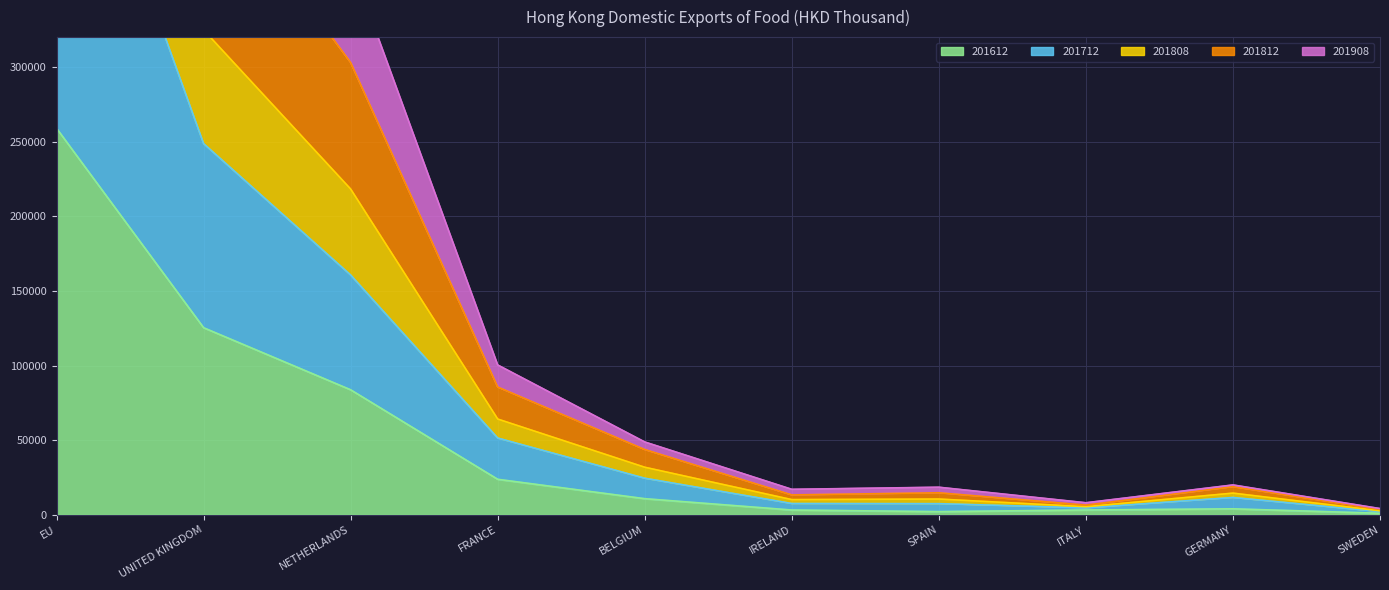

Reading left to right, list all the values displayed in this chart.

201612: 258864.1	125313.1	83727.6	23783.8	10800.1	3197.2	2124.9	3221.3	4003.2	1034.7
201712: 521513.9	248641.8	160621.2	51424.6	24504.1	7563.1	7465.8	4661.6	11602.7	2154.1
201808: 1107139.0	513651.8	370143.8	100351.8	48777.6	17061.2	18469.6	8068.2	19997.2	4173.5
201812: 930560.6	435802.4	302921.7	85582.2	43718.4	13309.1	14755.4	6482.6	18846.7	3603.0
201908: 686375.9	324739.9	218191.0	64136.3	31852.6	10175.4	10551.7	5415.3	14517.2	2668.0